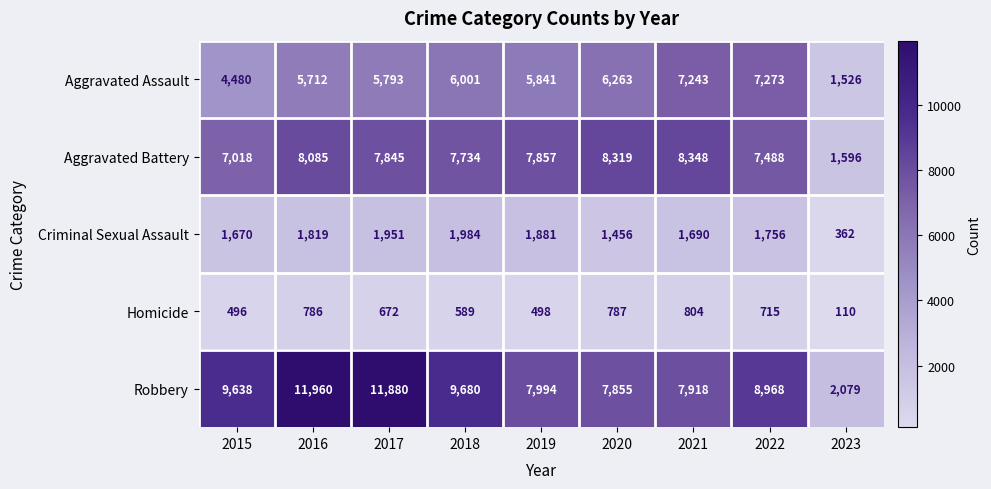

Is the value of Aggravated Battery at 2017 greater than the value of Criminal Sexual Assault at 2015?

Yes